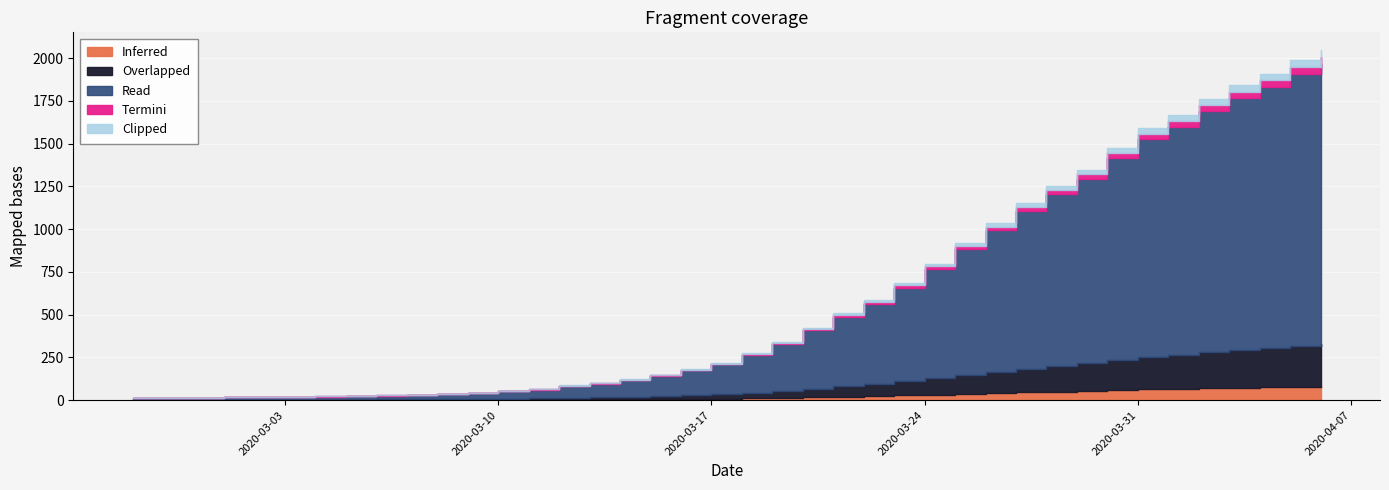

What is the minimum value shown in the chart?

13